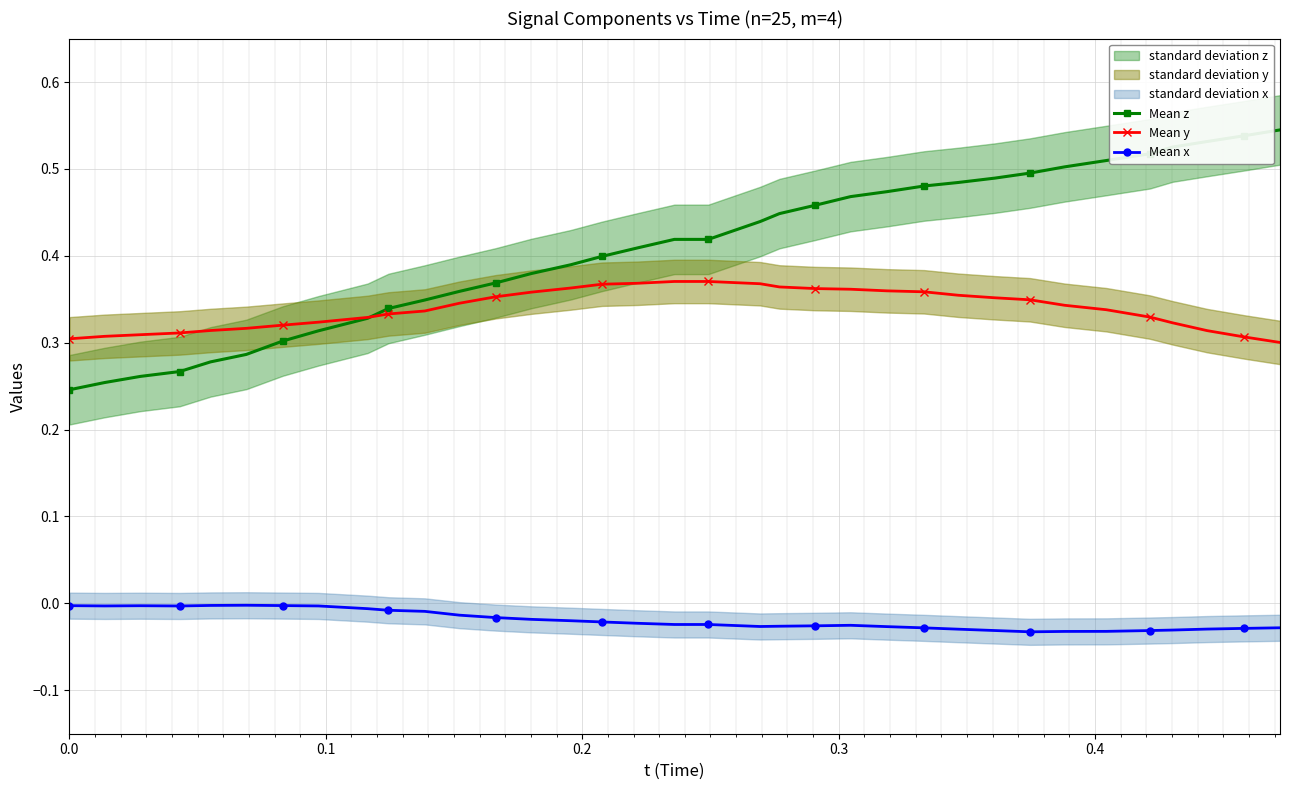

Which series has the largest total across all categories?

Mean z